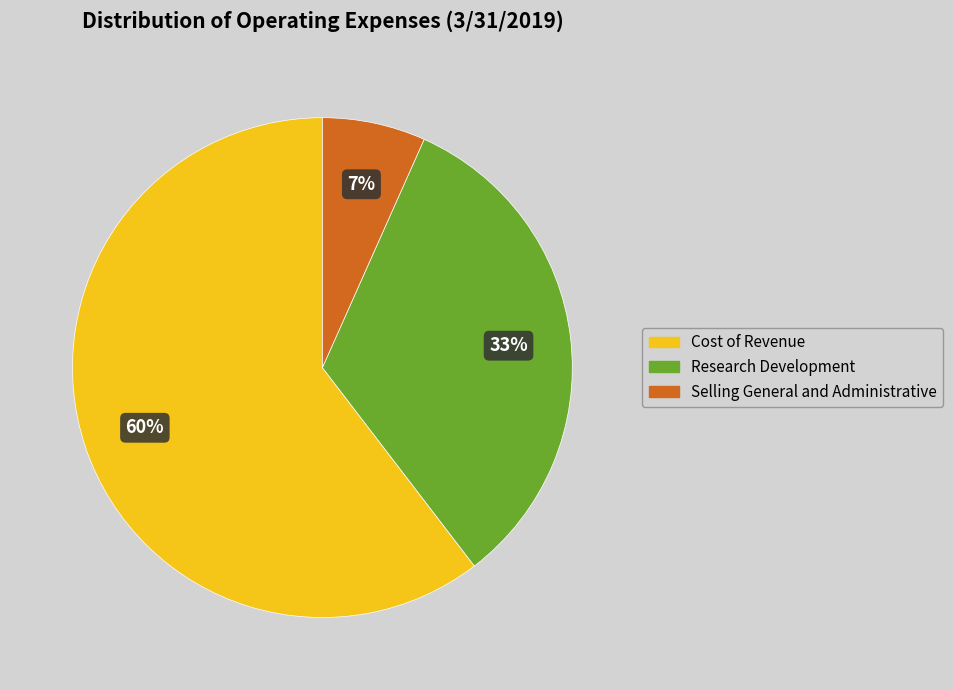

How many segments does this pie chart have?

3